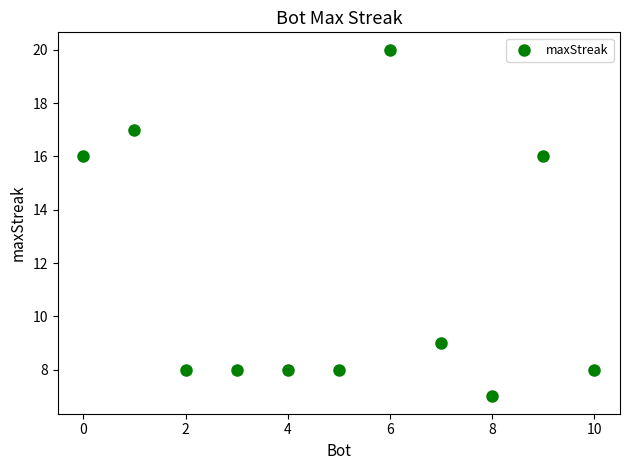

What is the average Y value?

11